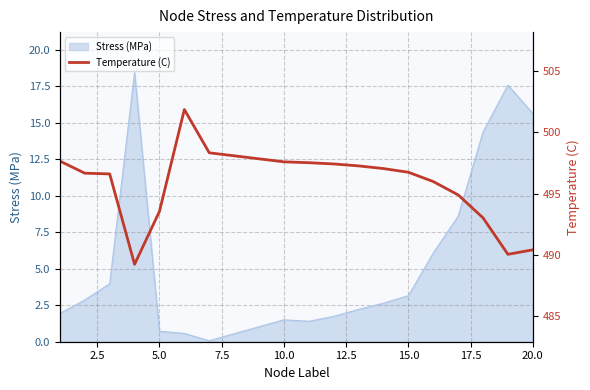

What is the maximum value for Stress (MPa)?

18.4